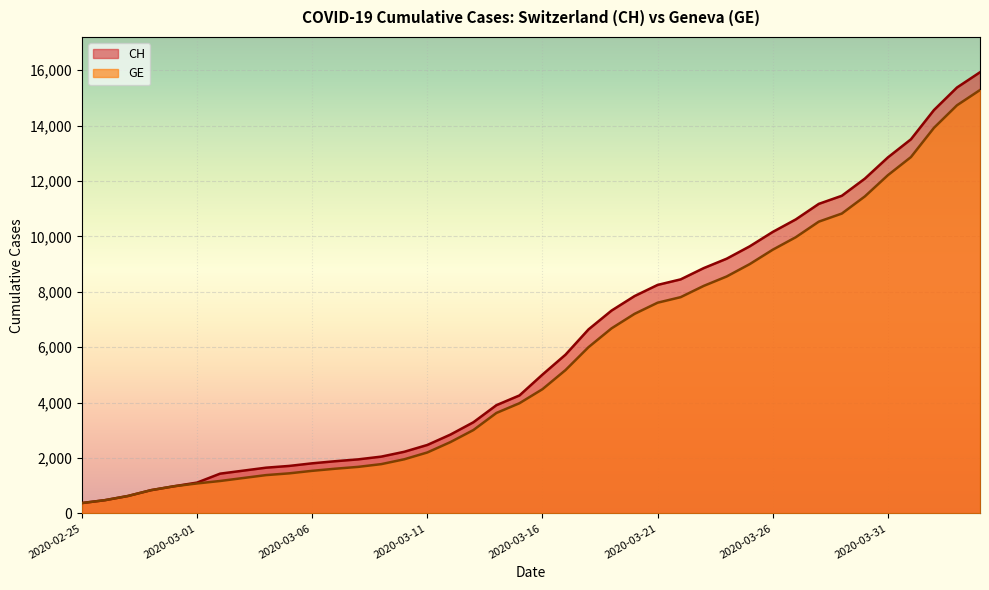

Is the value of GE at 2020-03-14 greater than the value of CH at 2020-03-24?

No